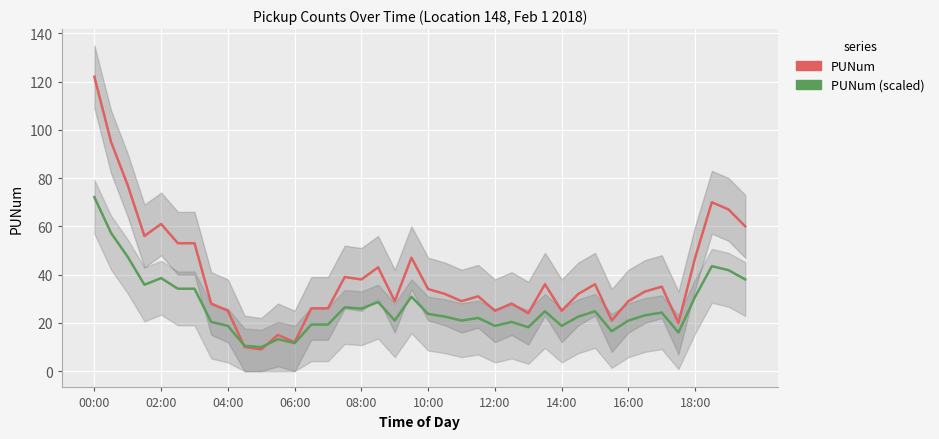

Which series has the largest total across all categories?

PUNum